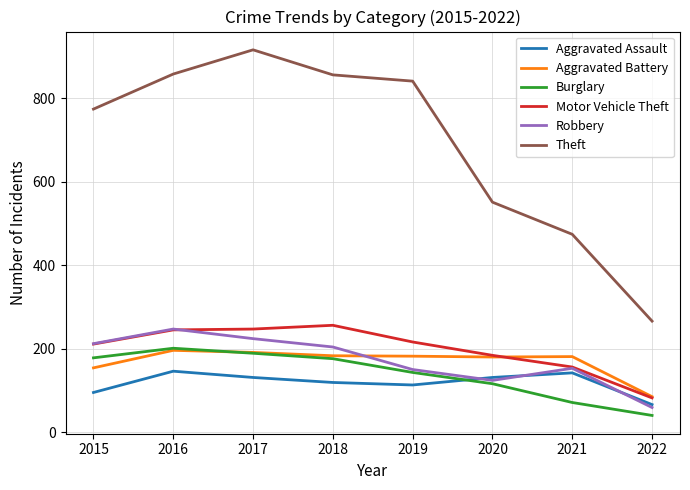

At how many categories does at least one series exceed 172?

8